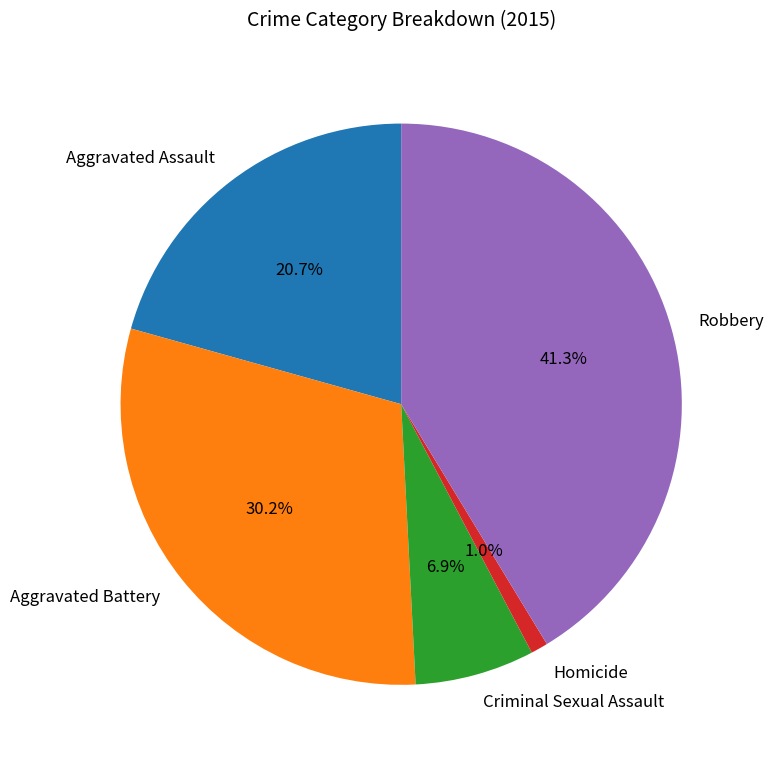

How many segments does this pie chart have?

5